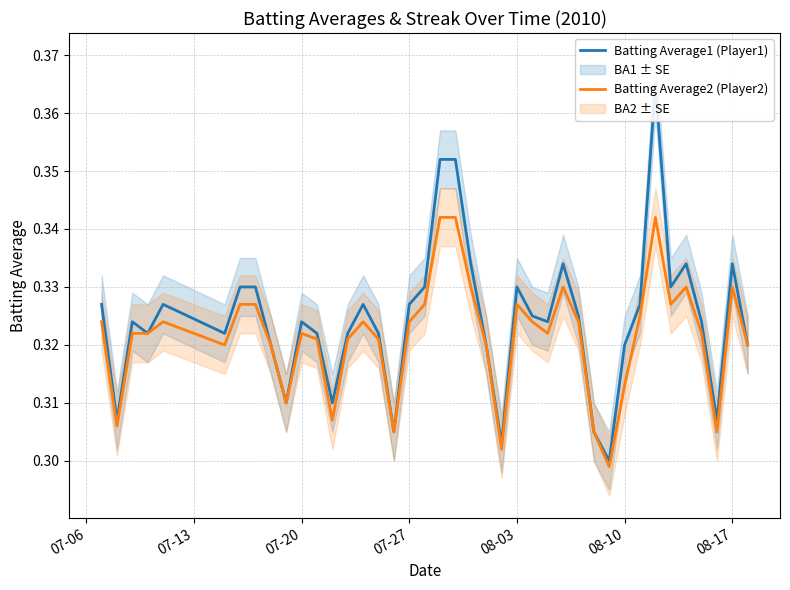

How many Batting Average1 (Player1) values are between 0 and 1?

40